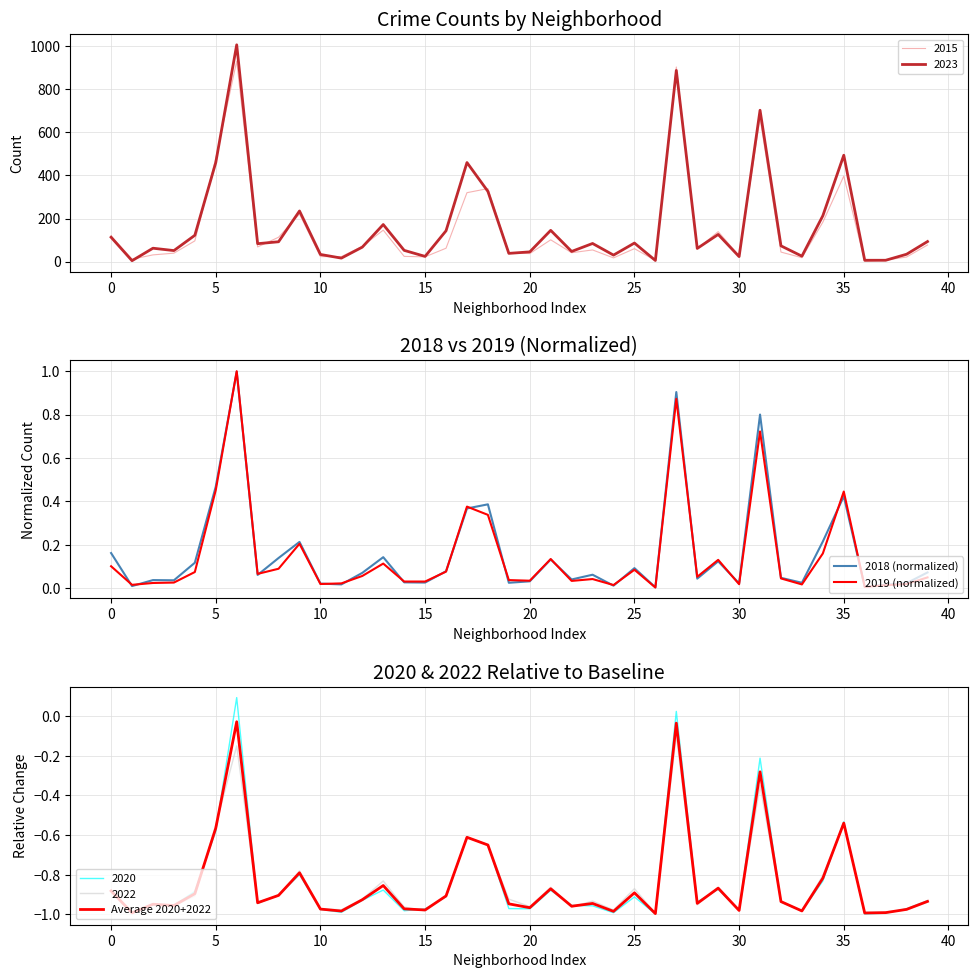

What is the highest value of the 2019 (normalized) series?

1.0